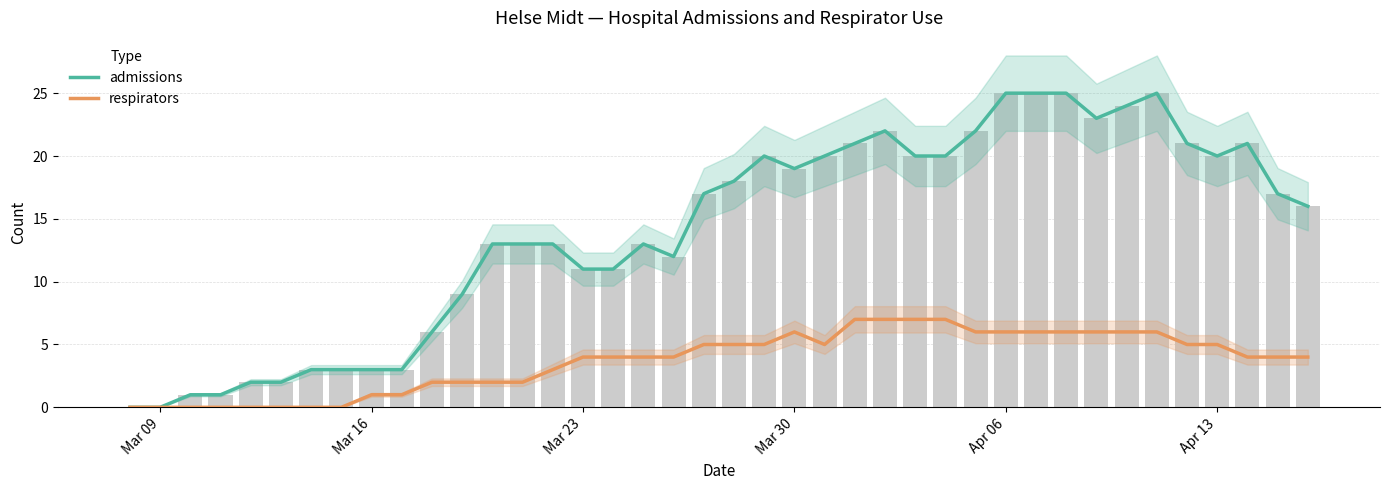

At how many categories does at least one series exceed 18?

17